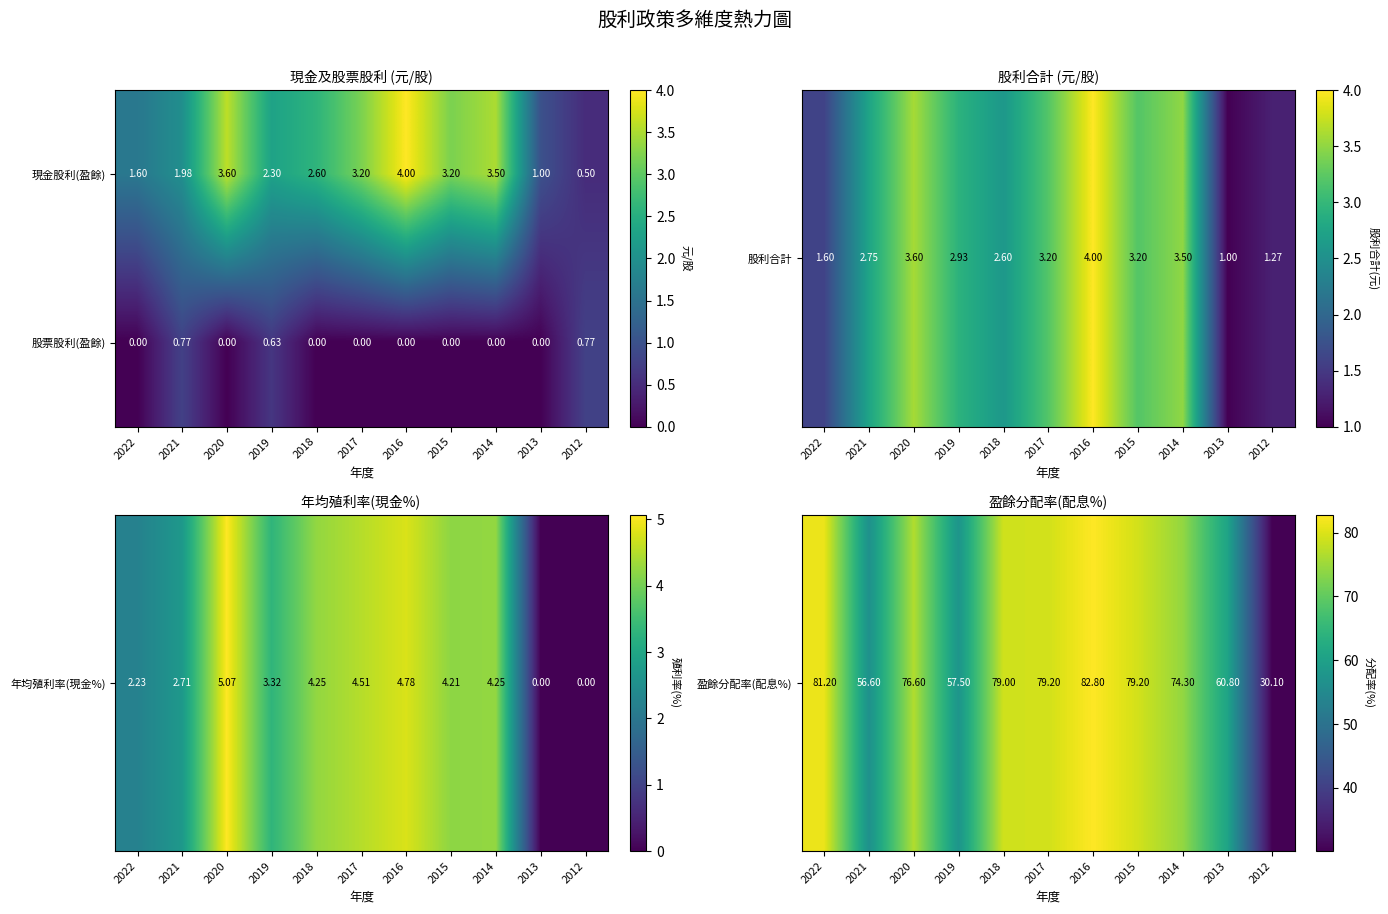

At which category is the sum across all series the highest?

2016